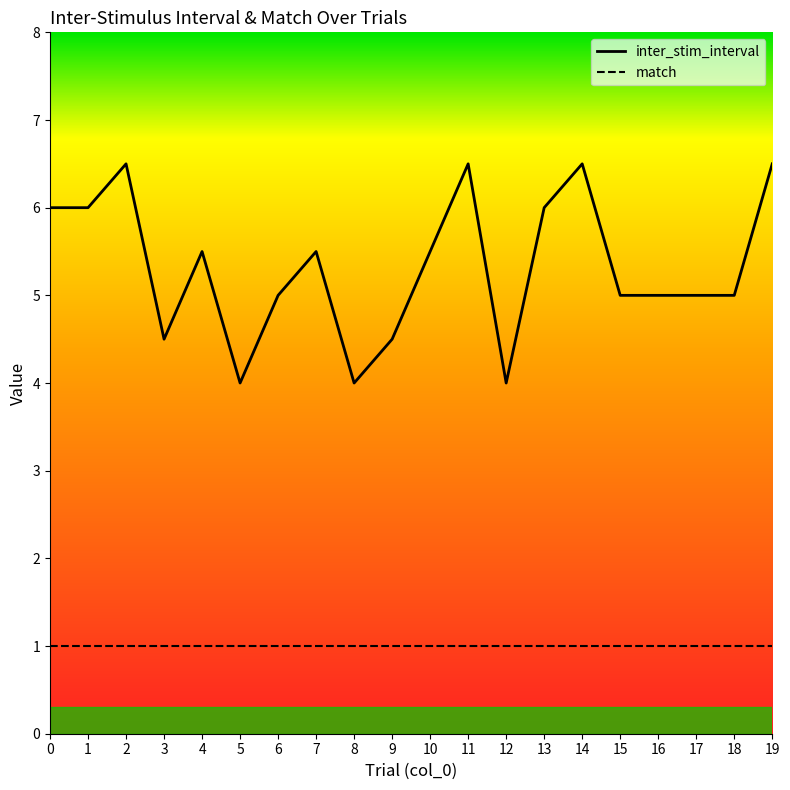

How many lines are shown in the chart?

2